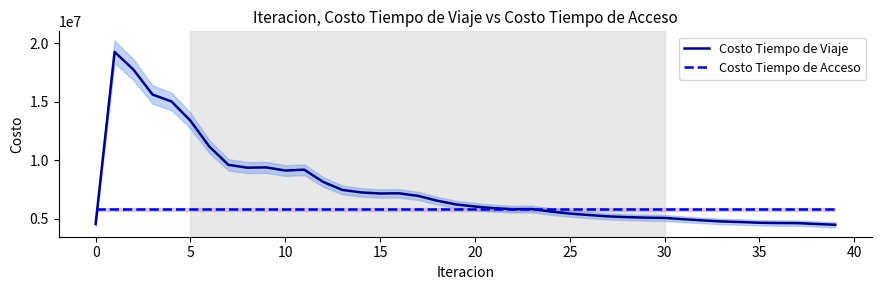

What are all the series names shown in the legend?

Costo Tiempo de Viaje, Costo Tiempo de Acceso